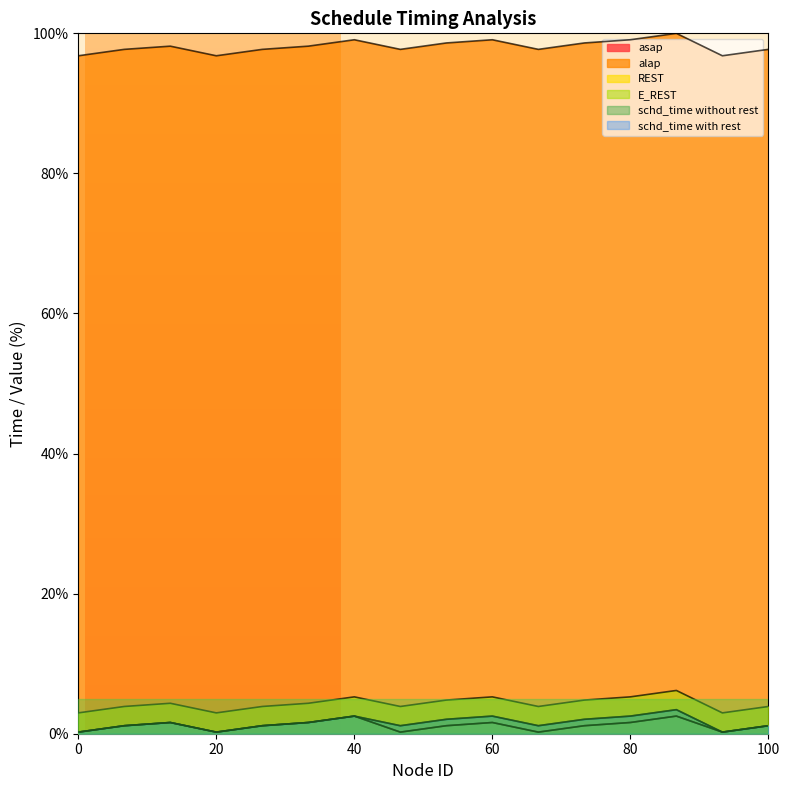

True or false: alap has a value of 96.8 at 0.

True